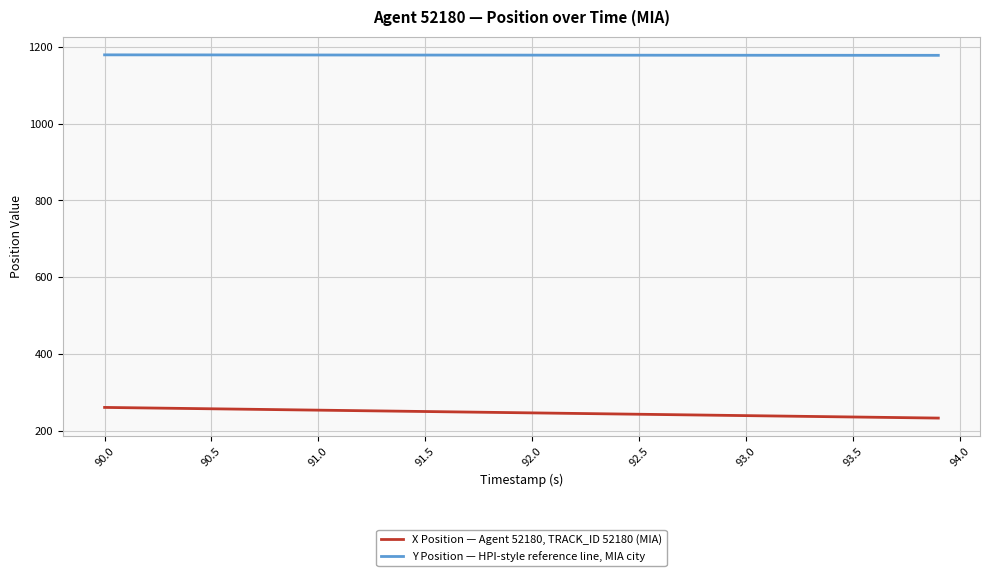

List the series in order of their peak value, lowest first.

X Position — Agent 52180, TRACK_ID 52180 (MIA), Y Position — HPI-style reference line, MIA city